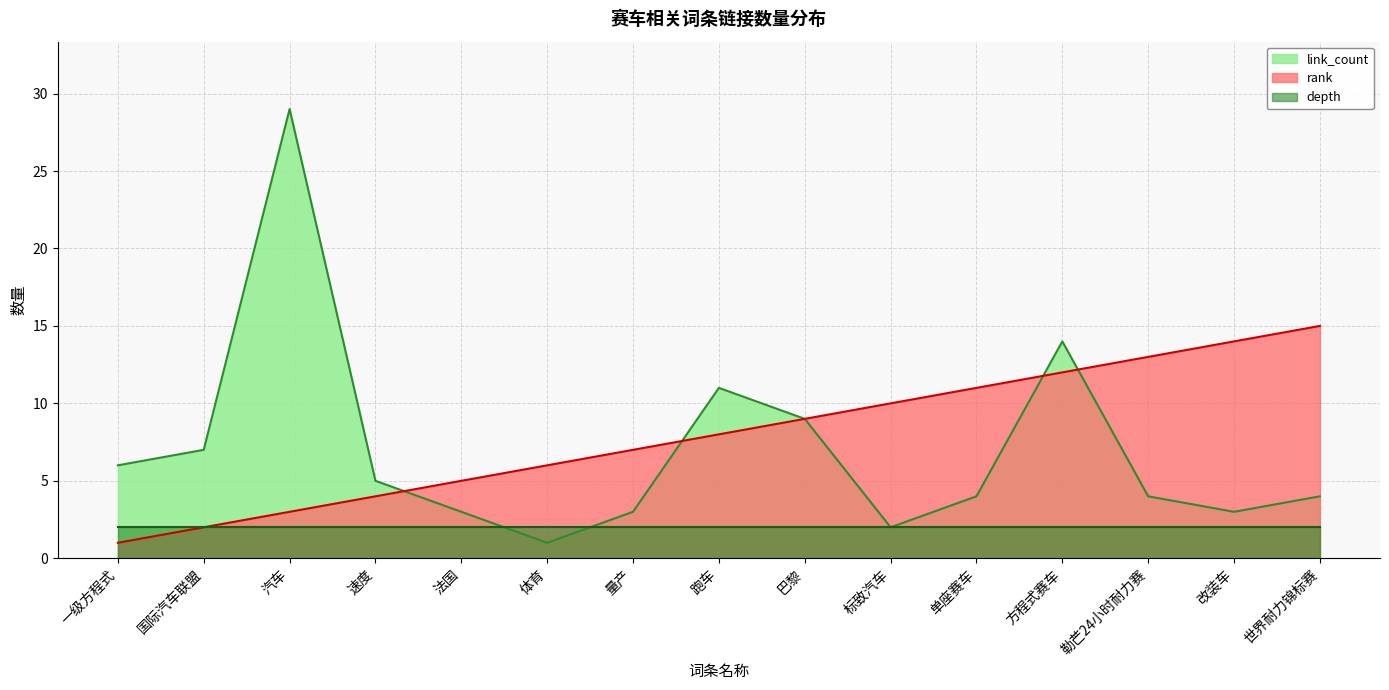

What is the sum of all rank values?

120